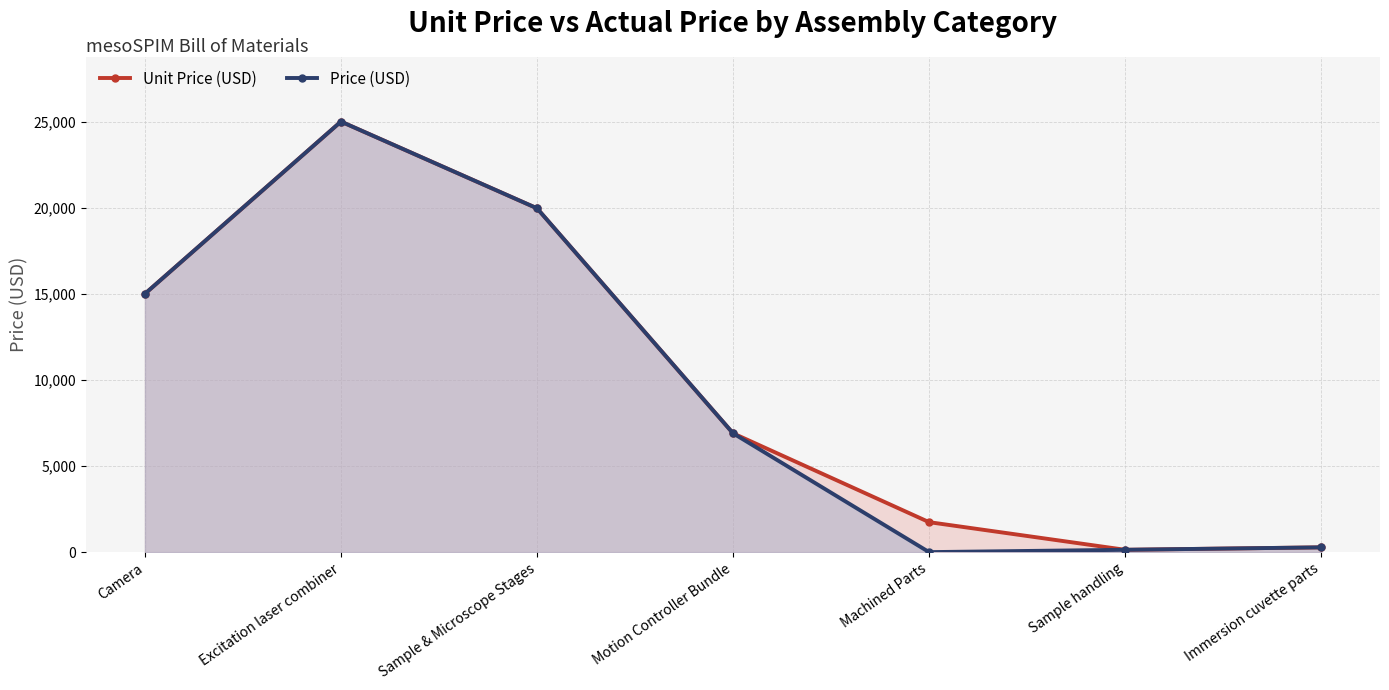

Which has a higher value, Sample handling or Machined Parts?

Machined Parts